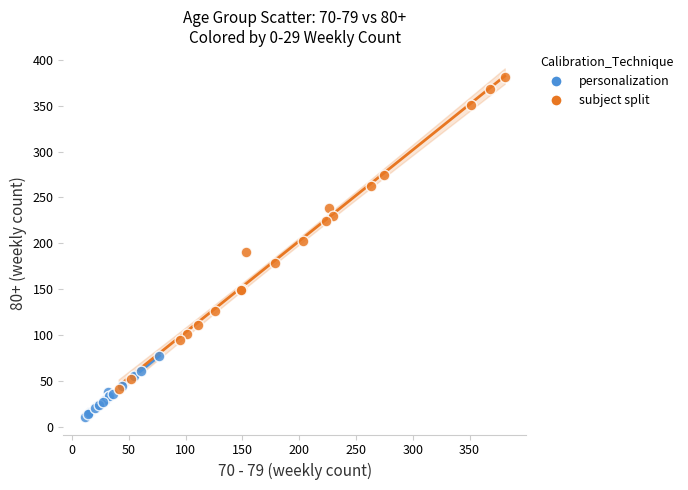

Which series contains the highest Y value?

subject split